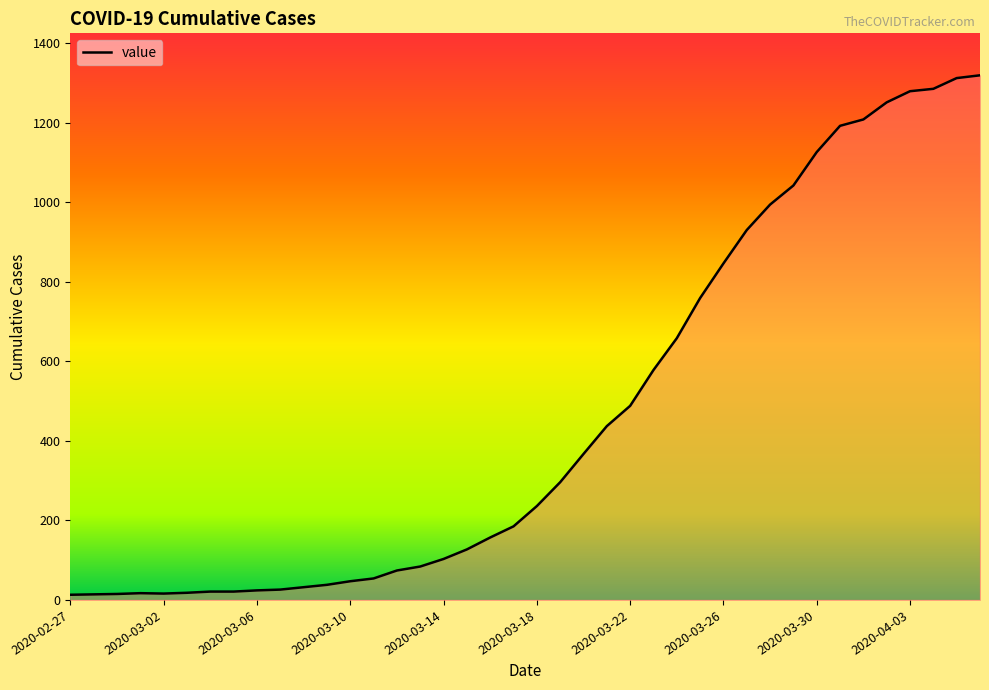

What is the maximum value shown in the chart?

1319